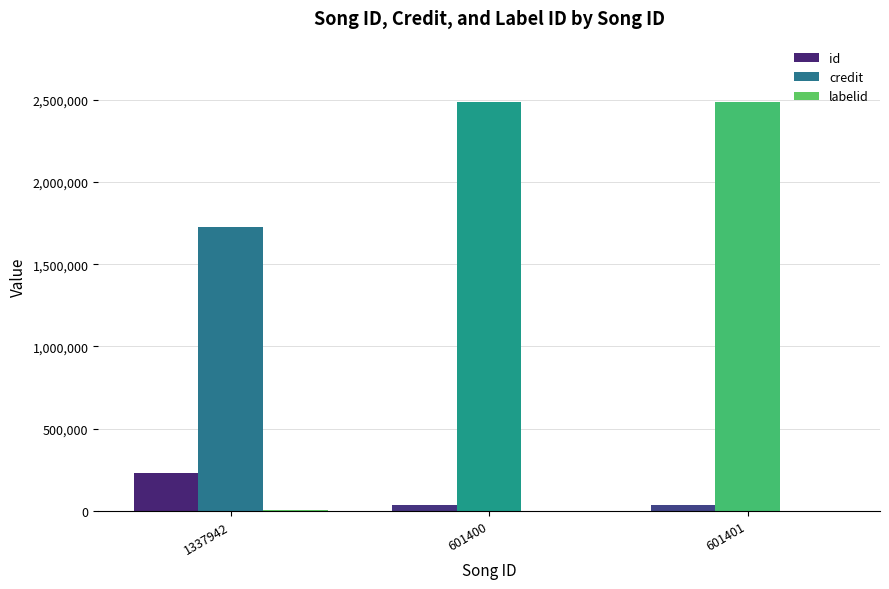

Is the value of id at 601400 greater than the value of credit at 601400?

No